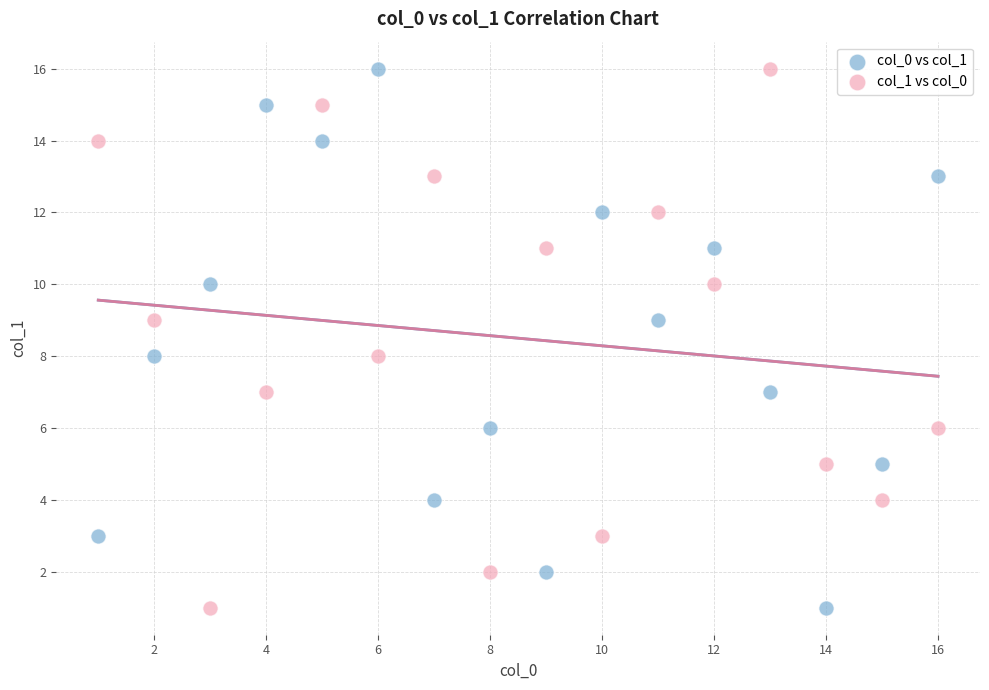

What are all the series names shown in the legend?

col_0 vs col_1, col_1 vs col_0